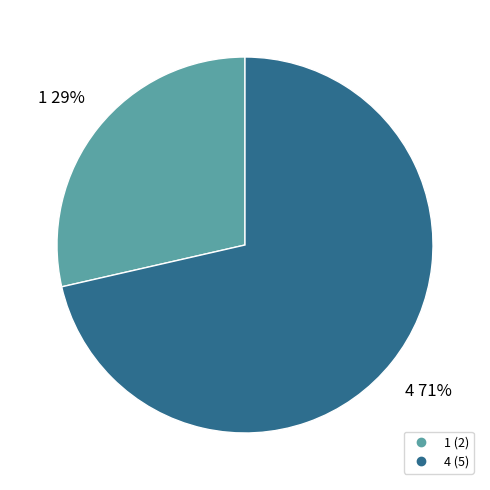

To the nearest percent, what is the combined percentage of 1 and 4?

100%